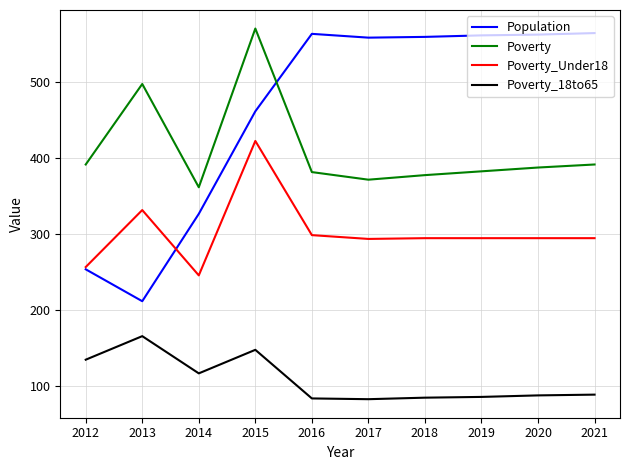

Where is the first local minimum for Poverty_18to65?

2014